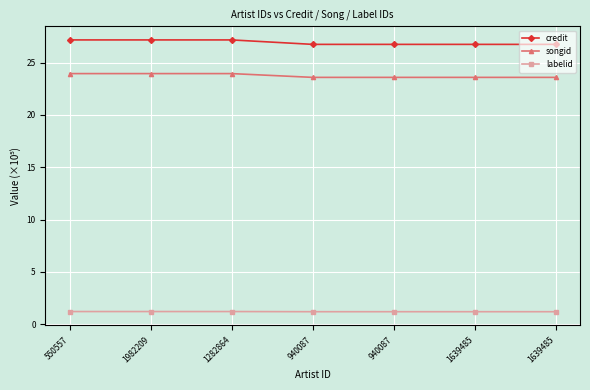

What are all the series names shown in the legend?

credit, songid, labelid